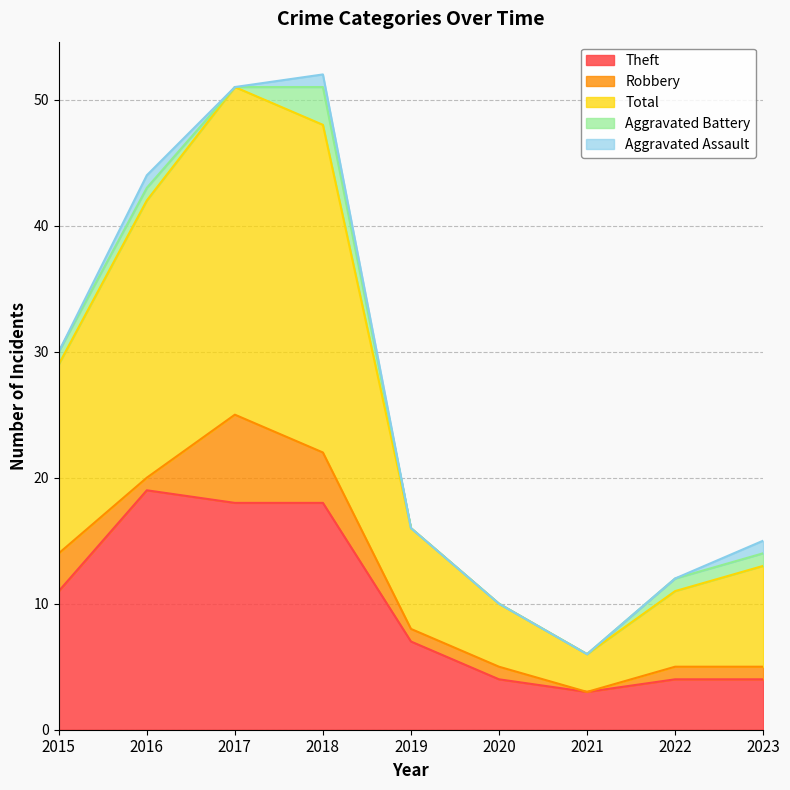

Reading left to right, list all the values displayed in this chart.

Theft: 11	19	18	18	7	4	3	4	4
Robbery: 3	1	7	4	1	1	0	1	1
Total: 15	22	26	26	8	5	3	6	8
Aggravated Battery: 1	1	0	3	0	0	0	1	1
Aggravated Assault: 0	1	0	1	0	0	0	0	1